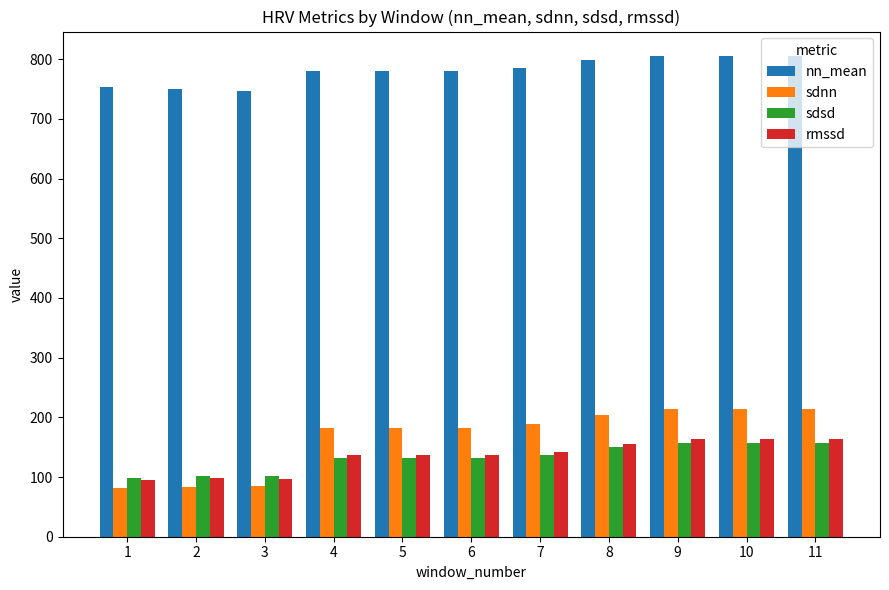

Is the value of sdnn at 9 greater than the value of rmssd at 10?

Yes